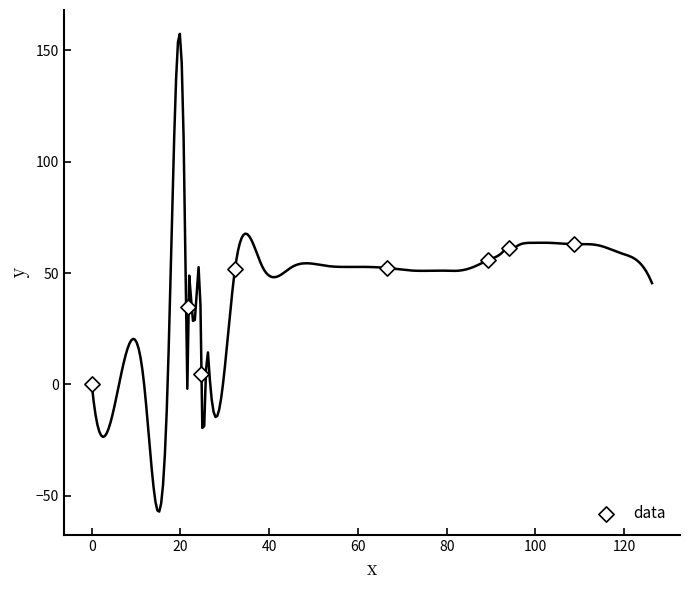

What Y value in the scatter plot is closest to 31?

34.9